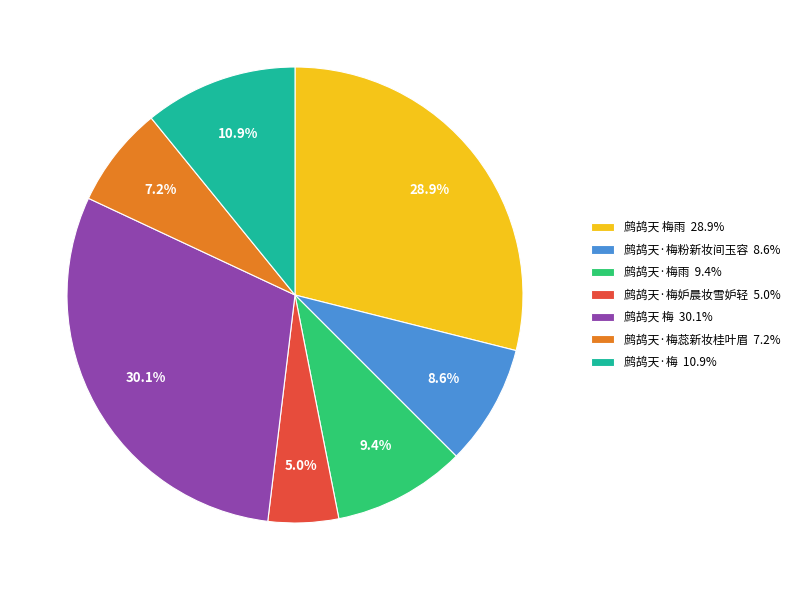

Which slice is the largest?

鹧鸪天 梅 30.1%